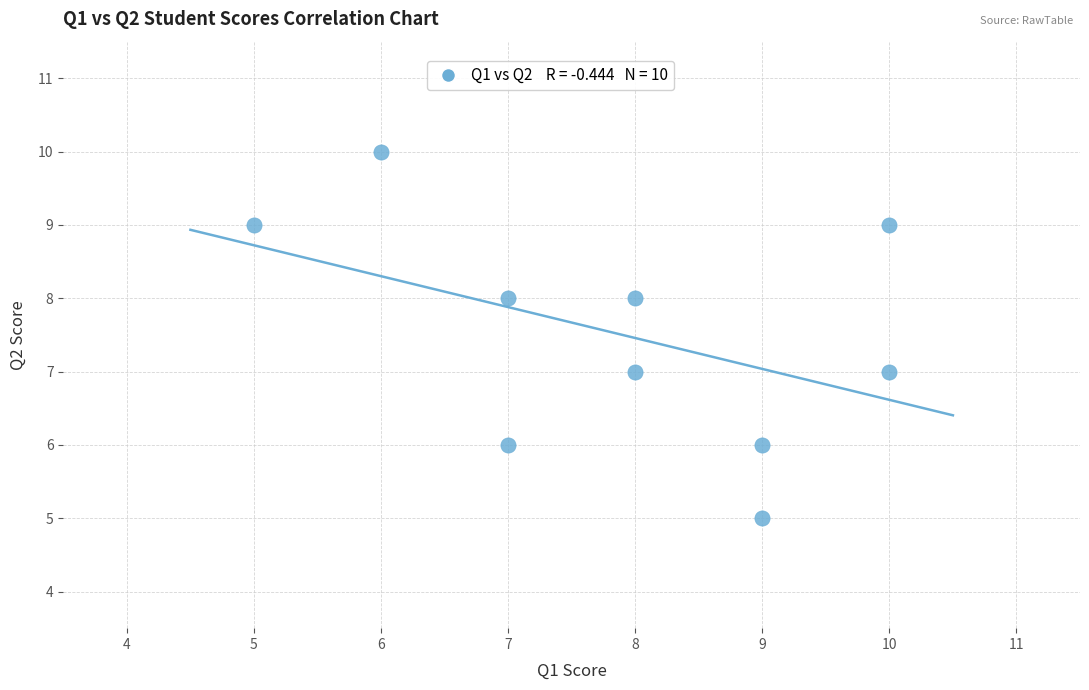

What is the range of X values (max minus min)?

5